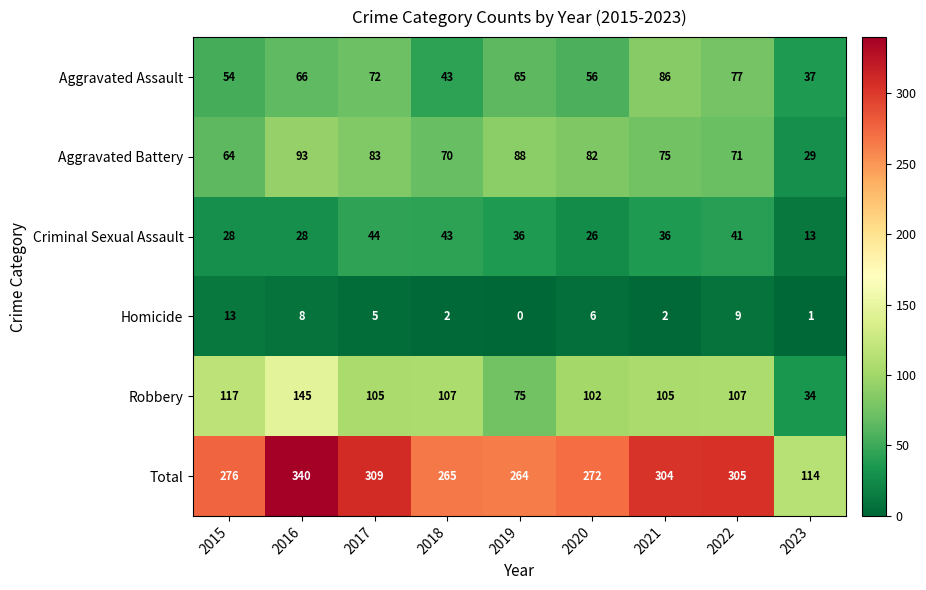

What is the difference between the maximum and second lowest values in the Criminal Sexual Assault series?

18